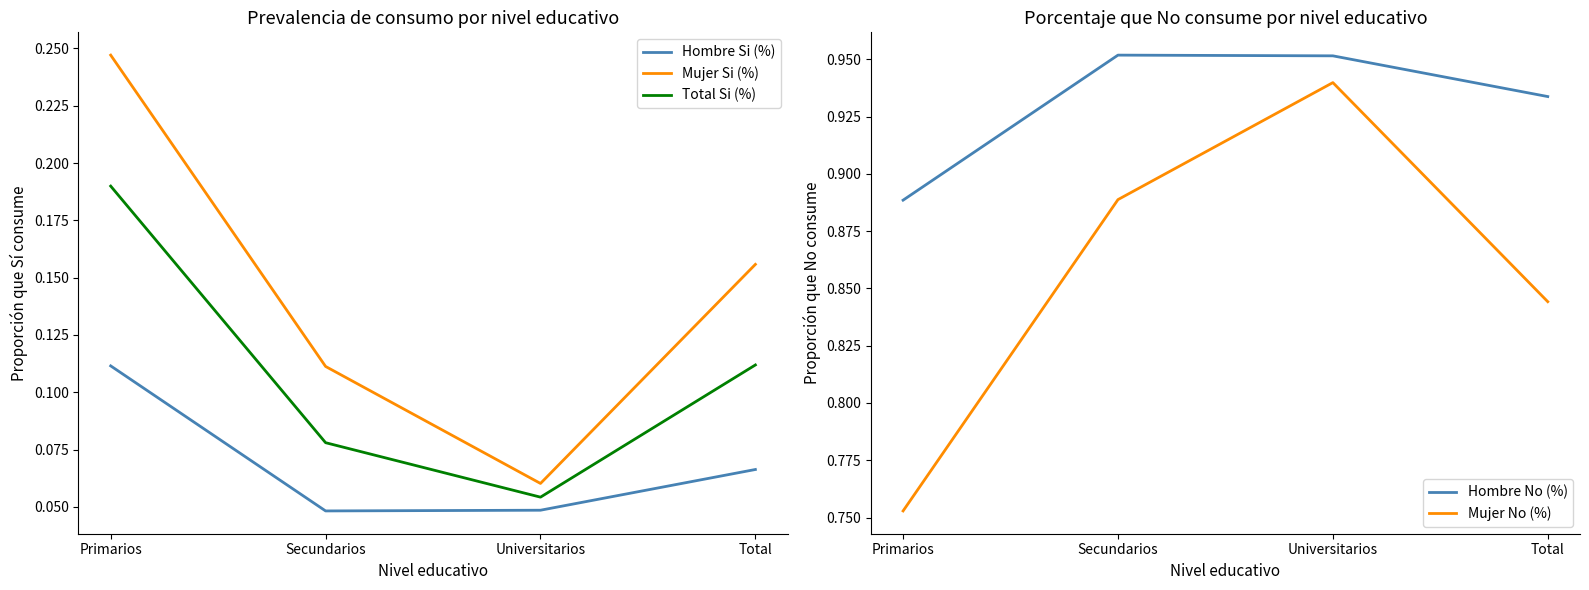

Is the value of Hombre No (%) at Secundarios greater than the value of Mujer No (%) at Total?

Yes